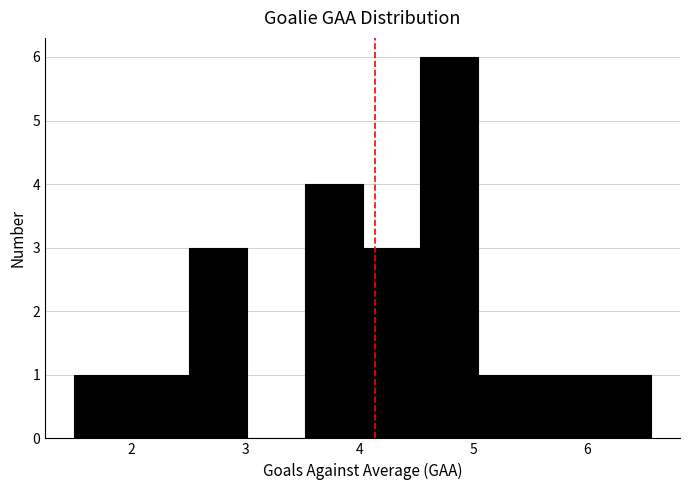

Reading left to right, list every bar in this chart as the range it spans on the x-axis followed by its height. Neither the bar edges nor the heights are printed on the chart, so give them approximately, as read against the axes.

1.5 to 2.0: 1
2.0 to 2.5: 1
2.5 to 3.0: 3
3.0 to 3.5: 0
3.5 to 4.0: 4
4.0 to 4.5: 3
4.5 to 5.0: 6
5.0 to 5.5: 1
5.5 to 6.1: 1
6.1 to 6.6: 1